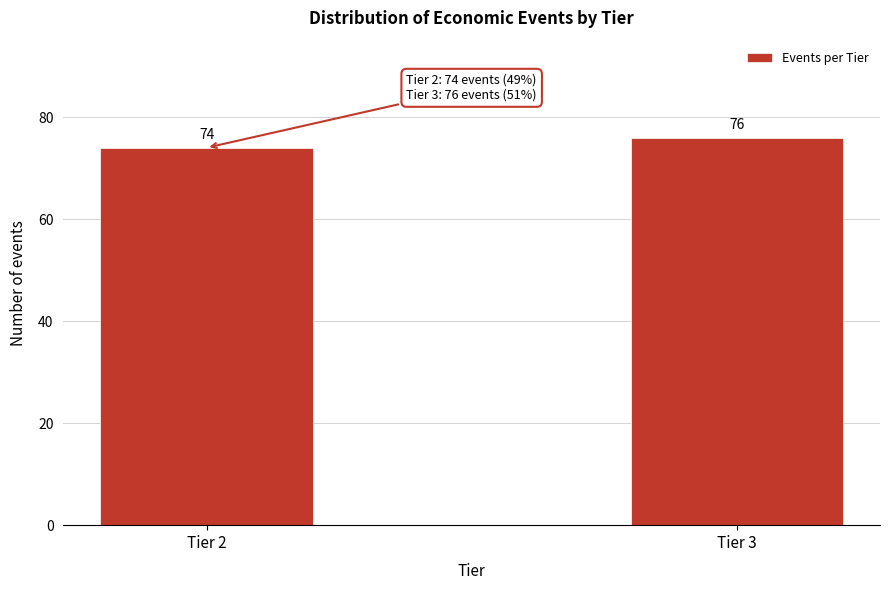

Reading right to left, what are all the values shown in this chart?

76	74